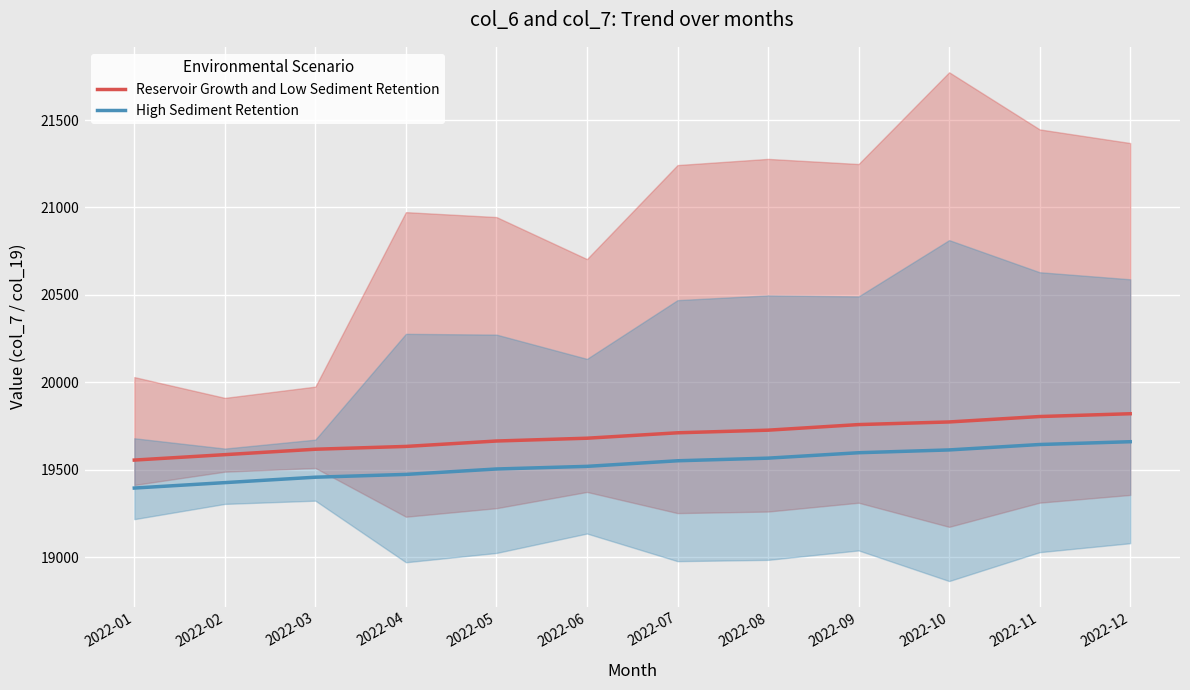

What is the value of the High Sediment Retention point at the 2nd from the left?

19426